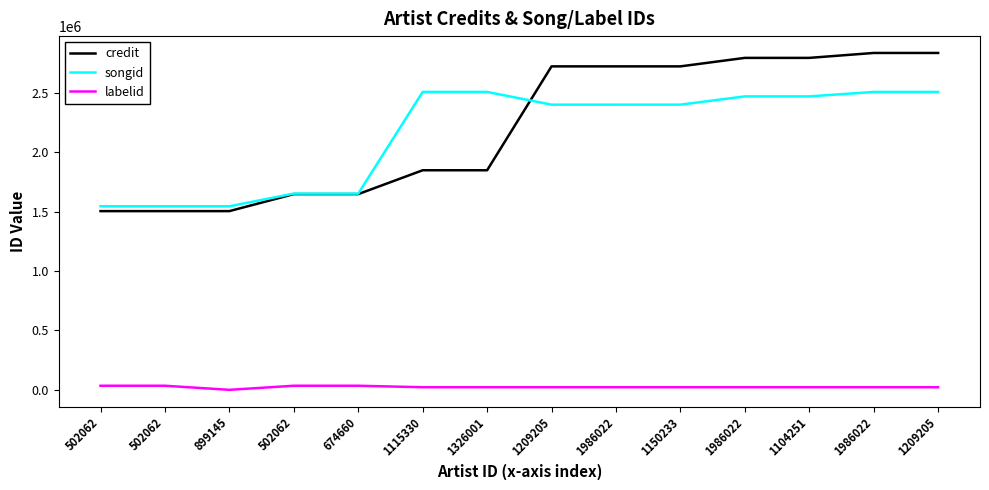

What are all the series names shown in the legend?

credit, songid, labelid